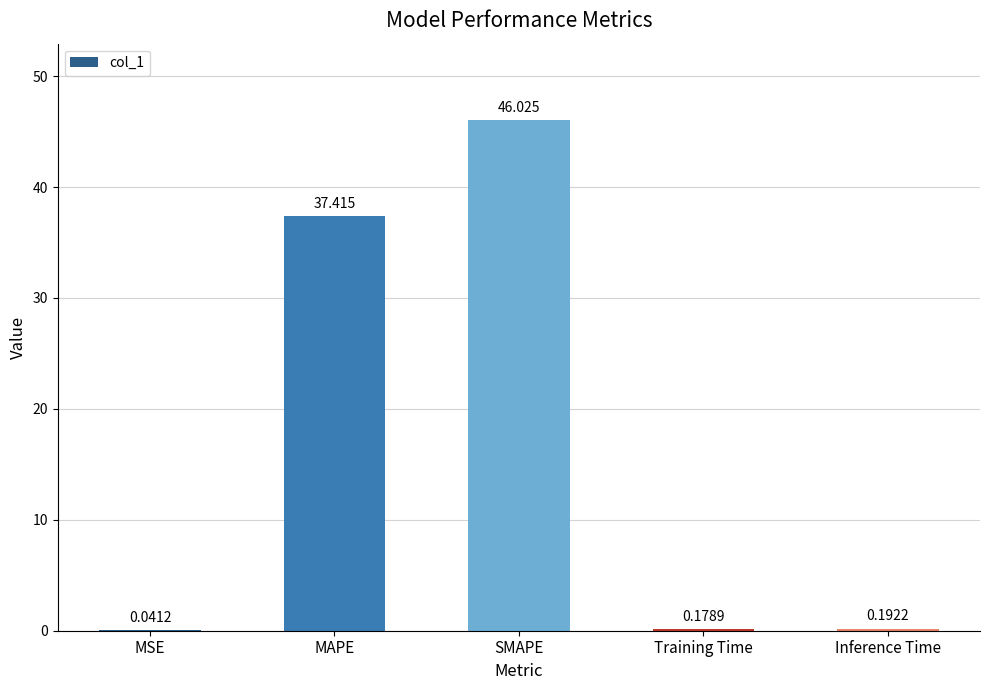

At which category does the chart reach its peak across all series?

SMAPE